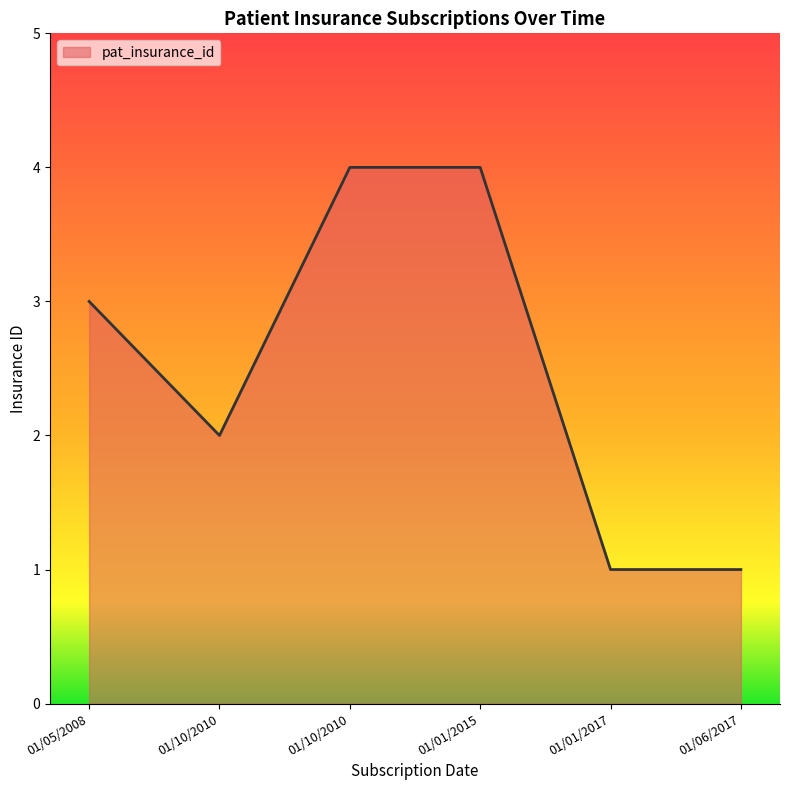

Does the chart have visible grid lines?

No